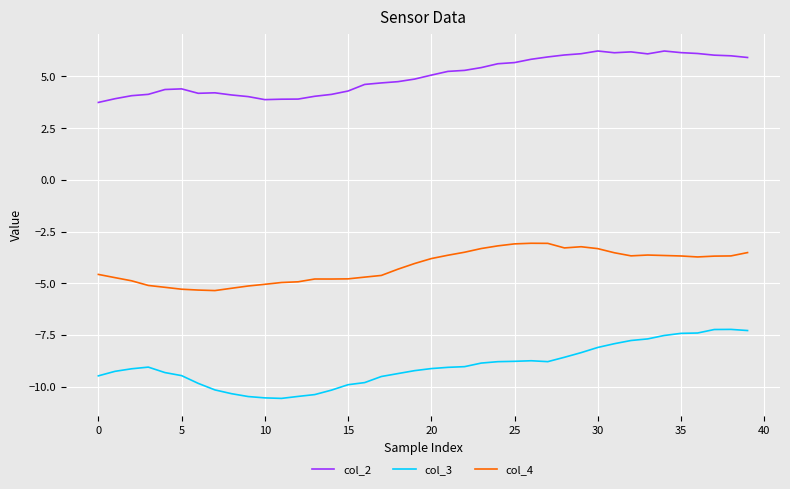

What is the highest value of the col_3 series?

-7.2